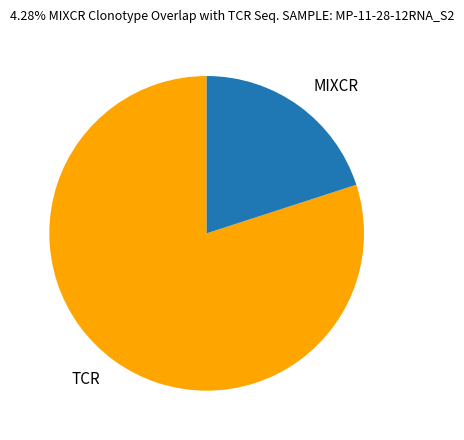

Do TCR and MIXCR together represent more than half of the pie?

Yes